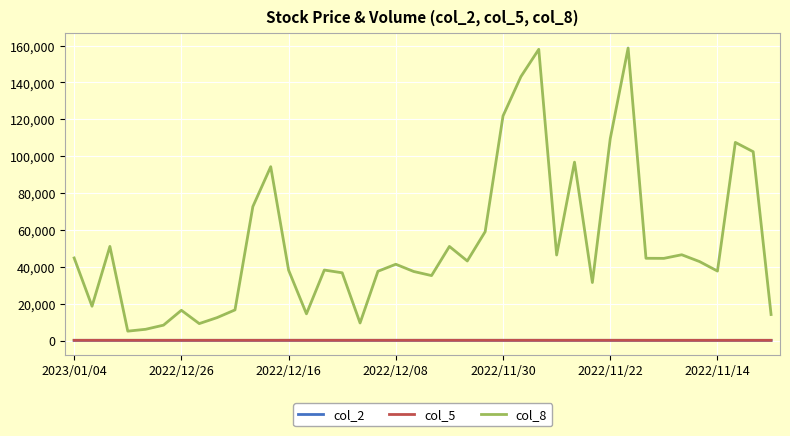

Which series has the widest spread of values?

col_8